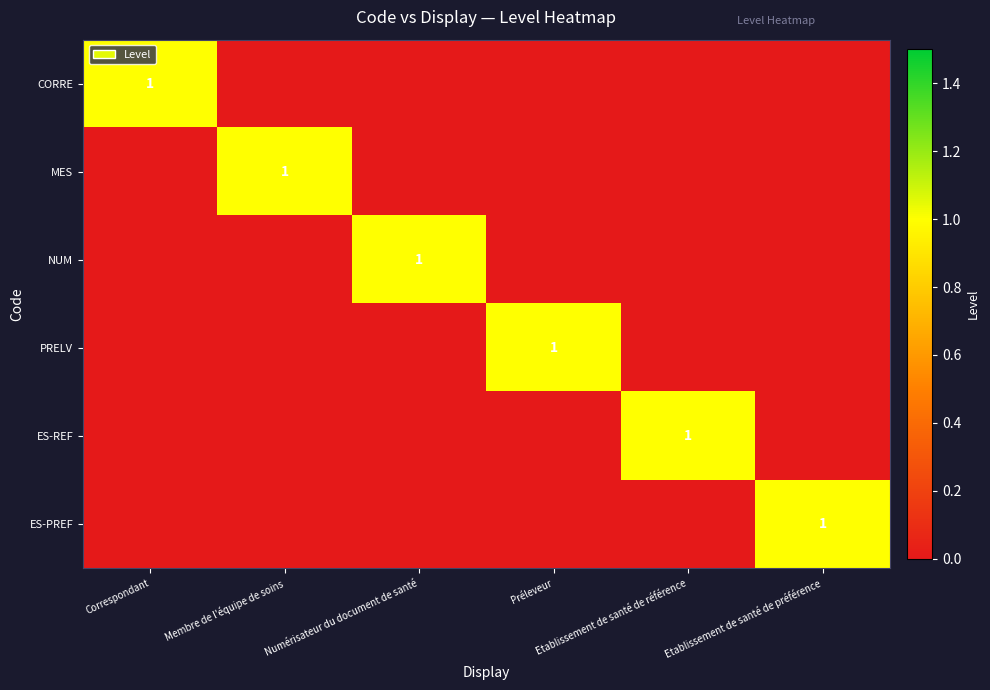

What is the sum of the ES-REF values at Etablissement de santé de référence and Préleveur?

1